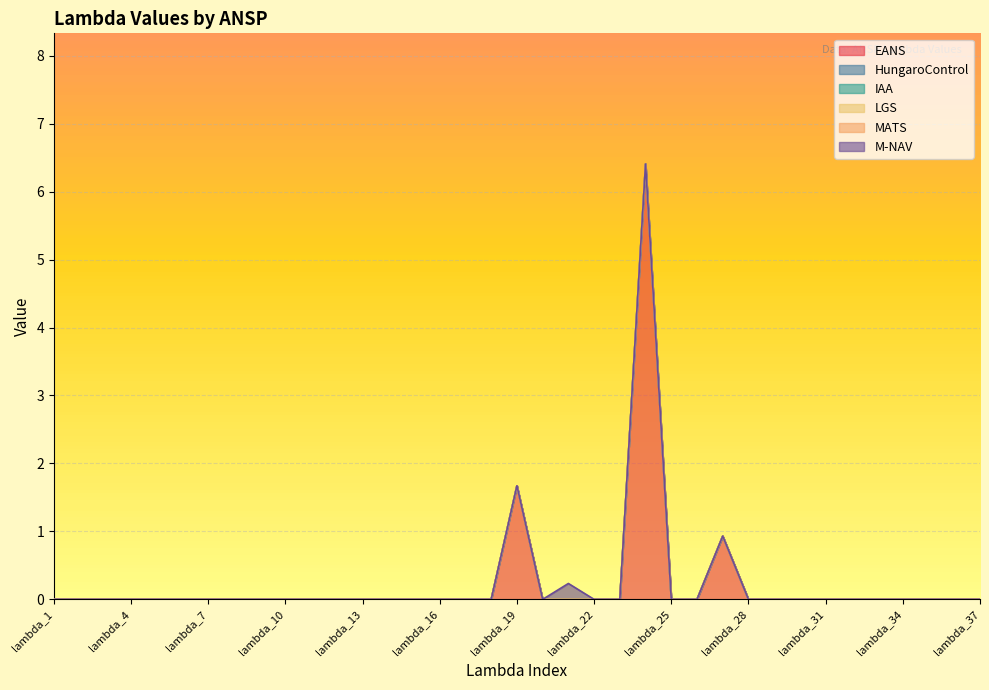

True or false: MATS has more than 2 points higher than both neighbors.

False